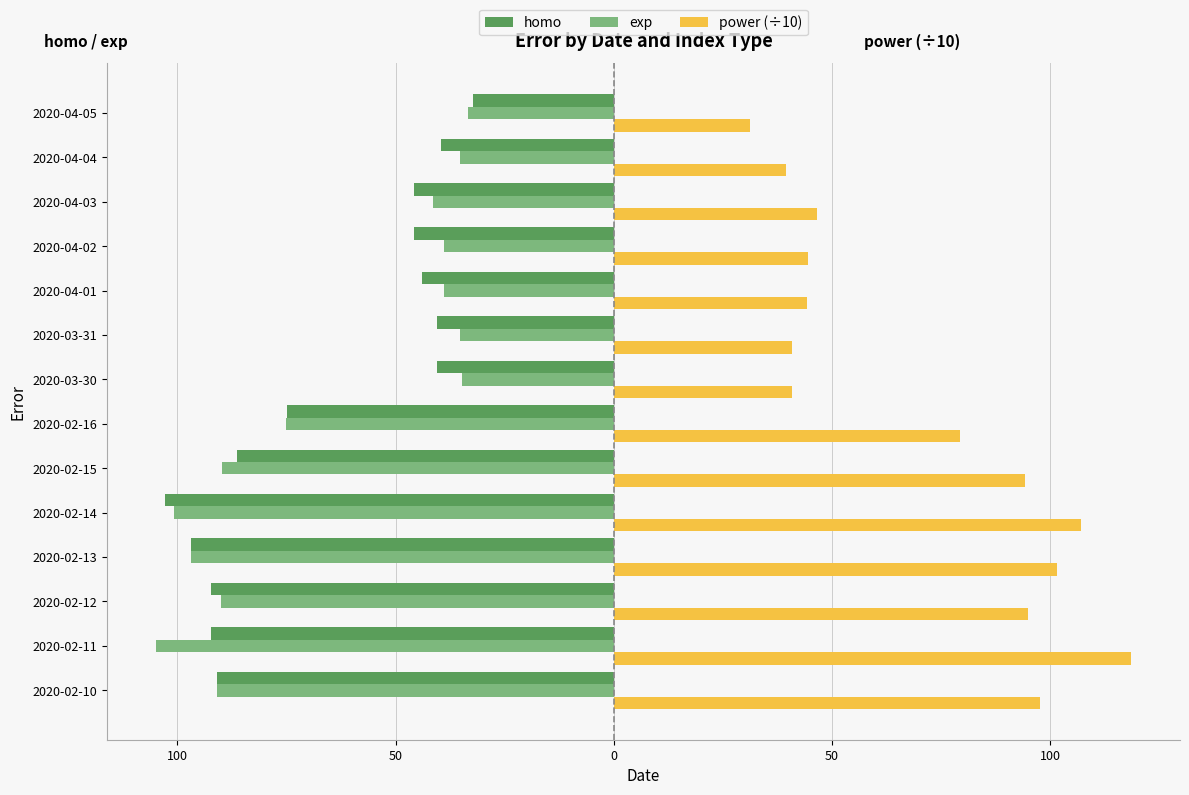

What are all the series names shown in the legend?

homo, exp, power (÷10)